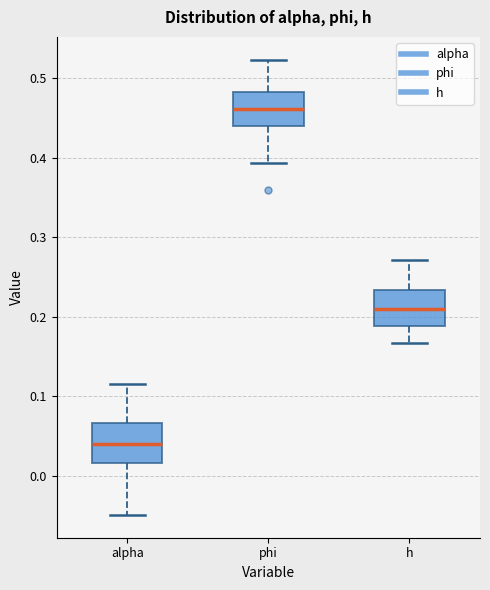

Reading left to right, read every box against the y-axis: the position of its median line, the range the box covers, and the ends of its whiskers. The values are not printed on the chart, so give them approximately, as read against the axis.

alpha: median 0.04, box 0.02 to 0.07, whiskers -0.05 to 0.12
phi: median 0.46, box 0.44 to 0.48, whiskers 0.39 to 0.52
h: median 0.21, box 0.19 to 0.23, whiskers 0.17 to 0.27